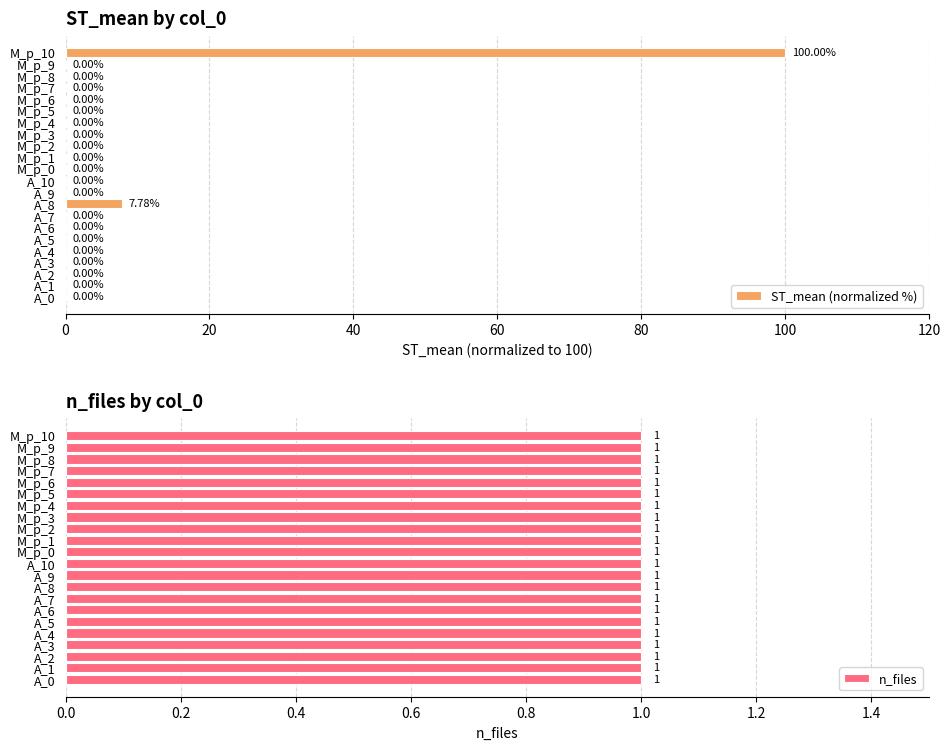

What are all the series names shown in the legend?

ST_mean (normalized %), n_files